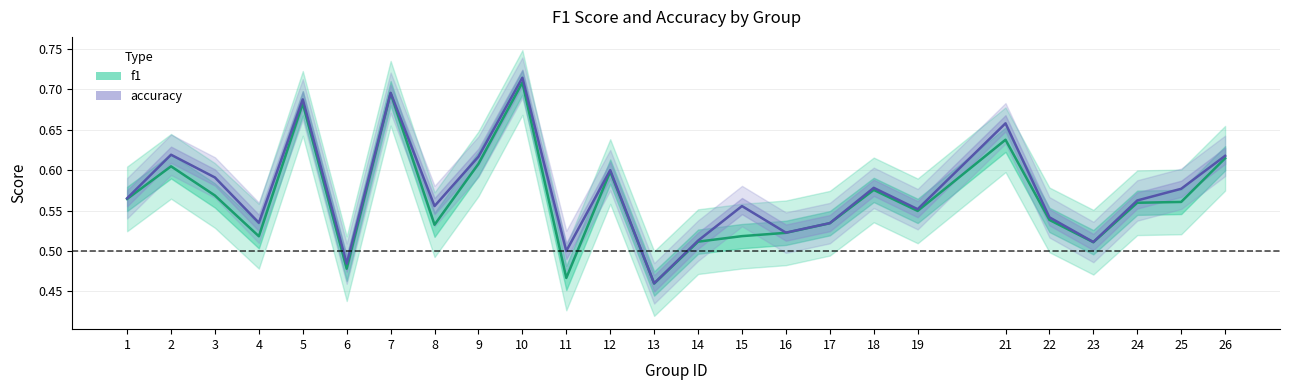

Rank the series by their maximum value, from highest to lowest.

accuracy, f1